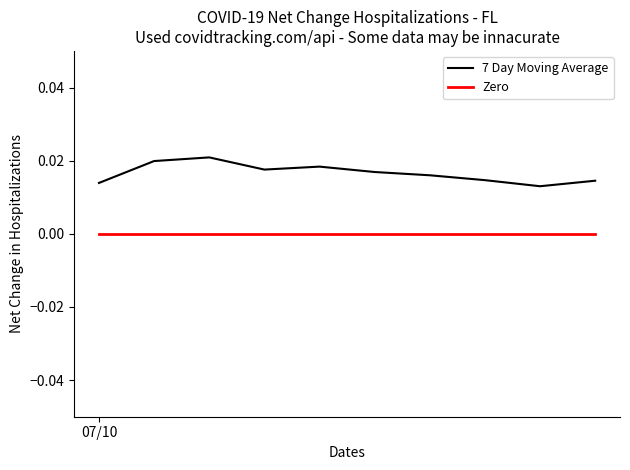

List the series in order of their peak value, highest first.

7 Day Moving Average, Zero